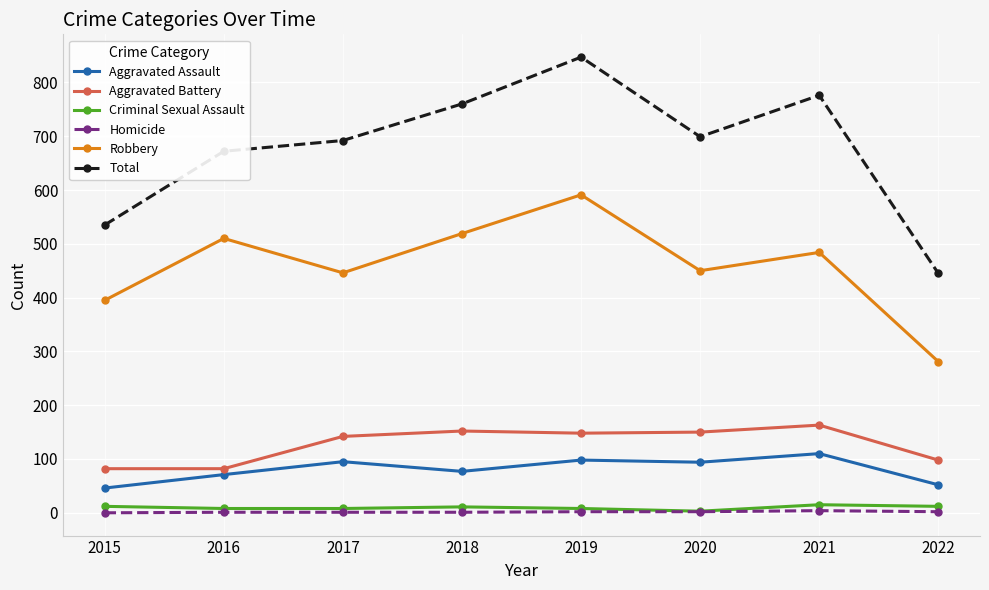

What is the difference between the second highest and minimum values in the Homicide series?

2